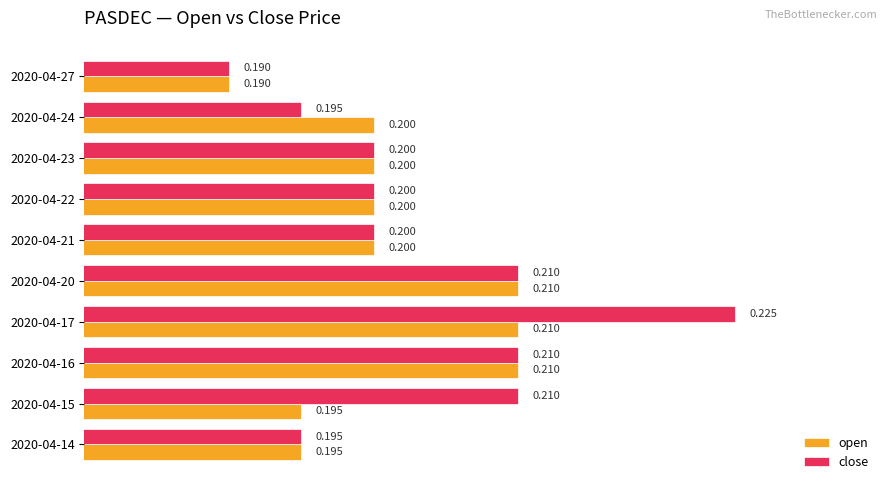

What is the maximum value for open?

0.2